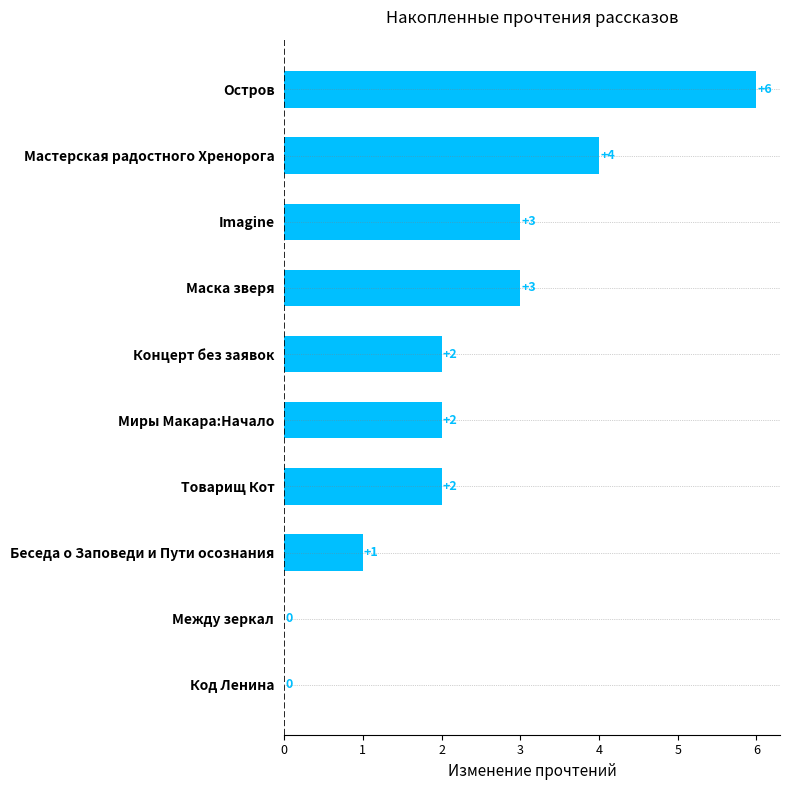

Are the bars grouped side by side (vs. stacked)?

No